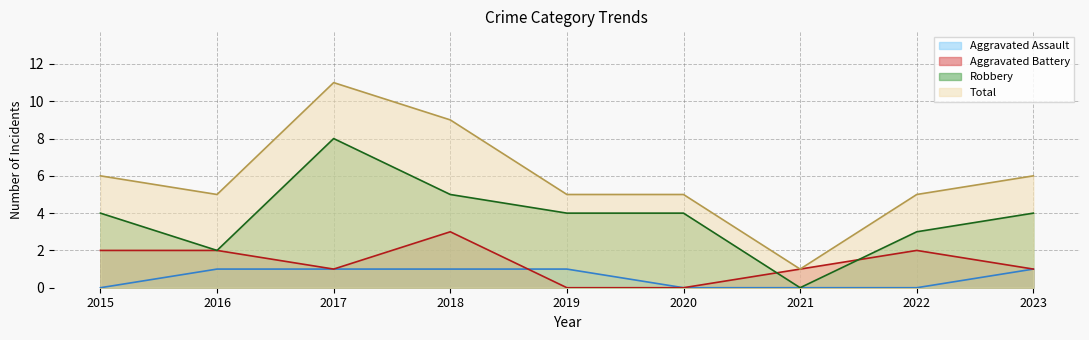

Where is the first local minimum for Robbery?

2016